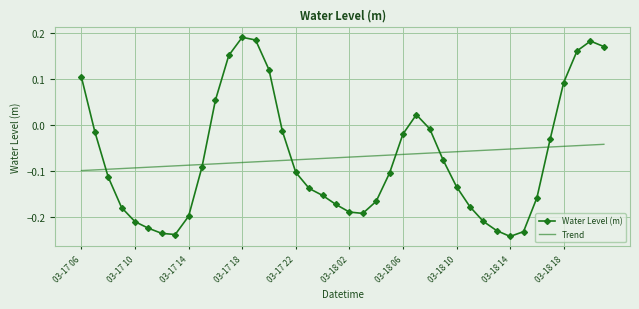

How many negative values does the Water Level (m) series have?

29